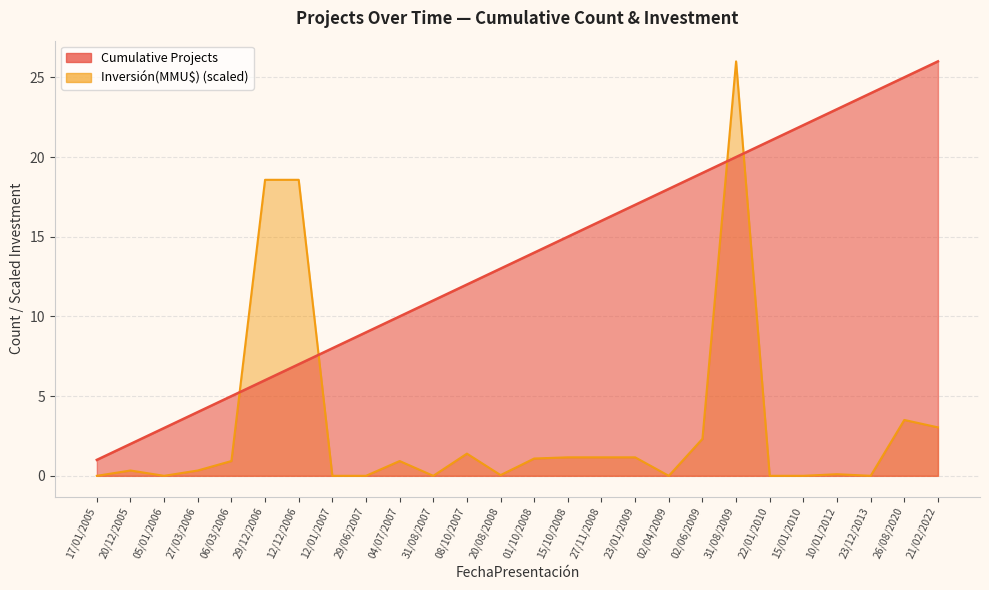

Reading left to right, transcribe all the data shown in this chart.

Cumulative Projects: 1.0	2.0	3.0	4.0	5.0	6.0	7.0	8.0	9.0	10.0	11.0	12.0	13.0	14.0	15.0	16.0	17.0	18.0	19.0	20.0	21.0	22.0	23.0	24.0	25.0	26.0
Inversión(MMU$): 0.0	0.3	0.0	0.3	0.9	18.6	18.6	0.0	0.0	0.9	0.0	1.4	0.0	1.1	1.2	1.2	1.2	0.0	2.3	26.0	0.0	0.0	0.1	0.0	3.5	3.0